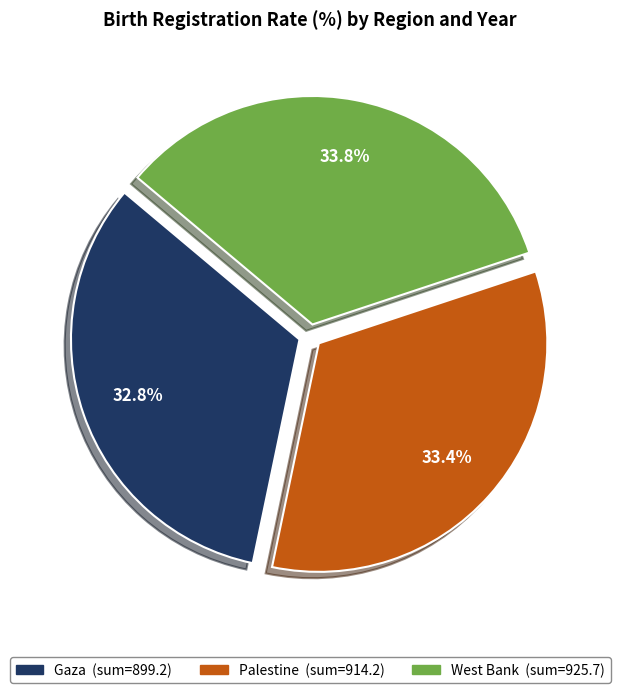

Does any single category account for the majority?

No